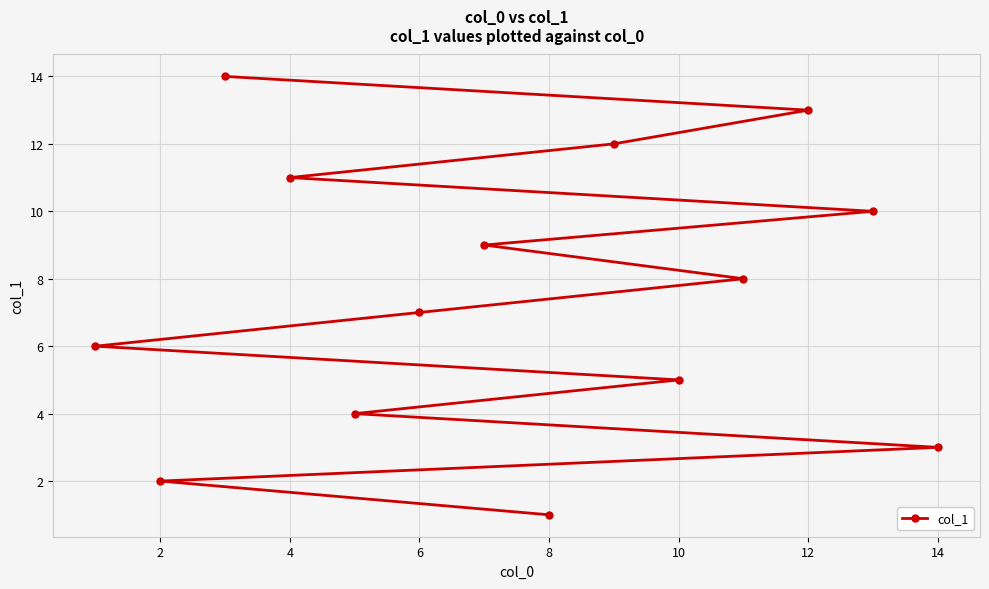

What is the sum of all values?

105